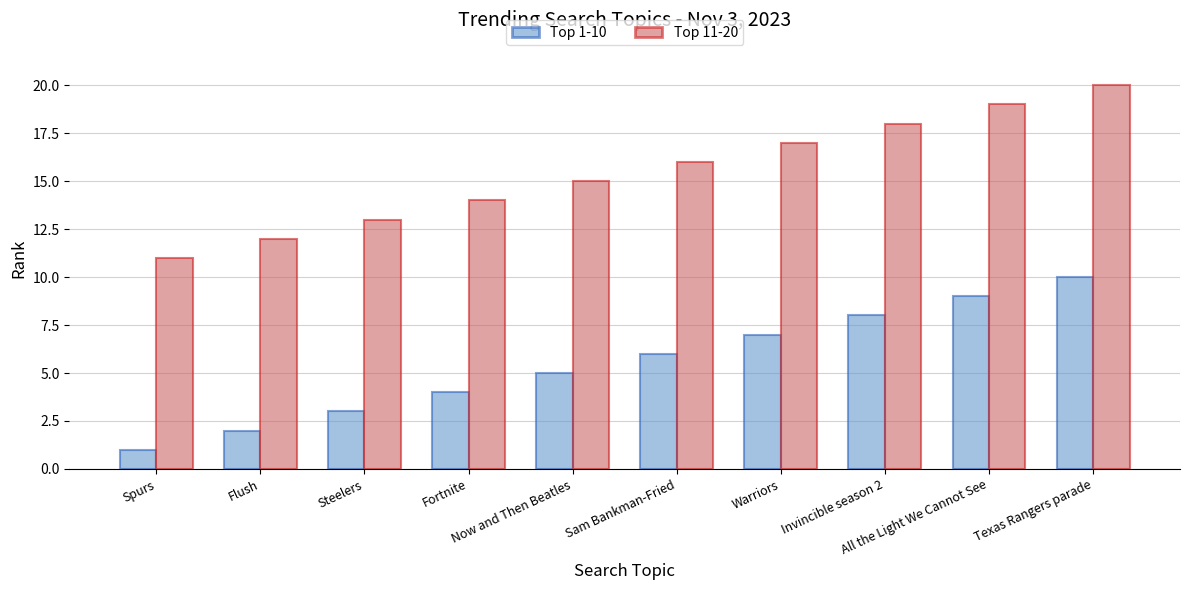

Rank the series by their average value, from highest to lowest.

Top 11-20, Top 1-10